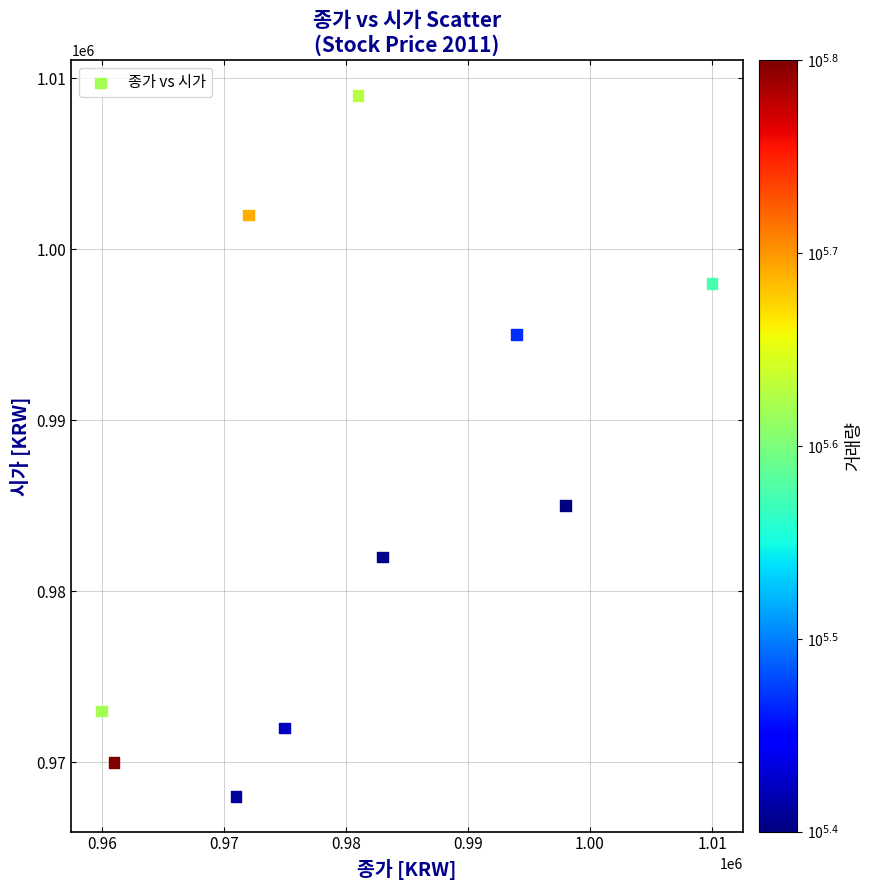

What Y value in the scatter plot is closest to 988500?

985000